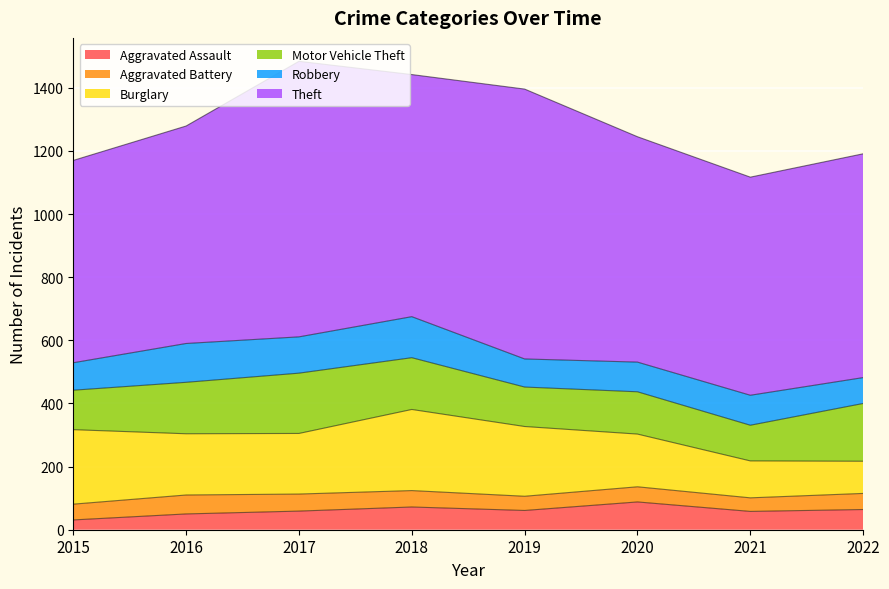

Which series changed the most between 2015 and 2018?

Theft